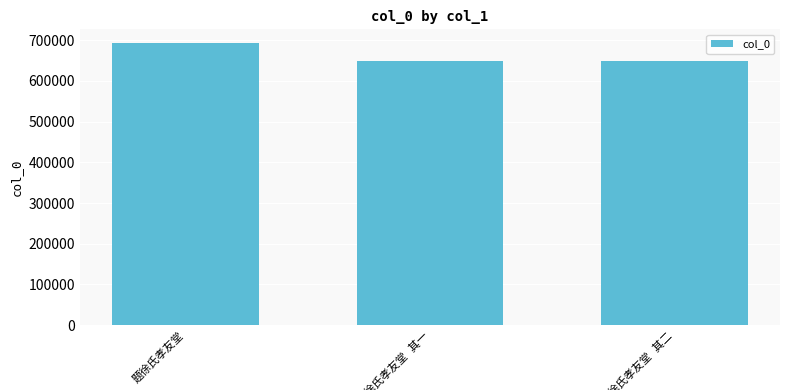

What is the value of the 2nd bar from the left?

649454